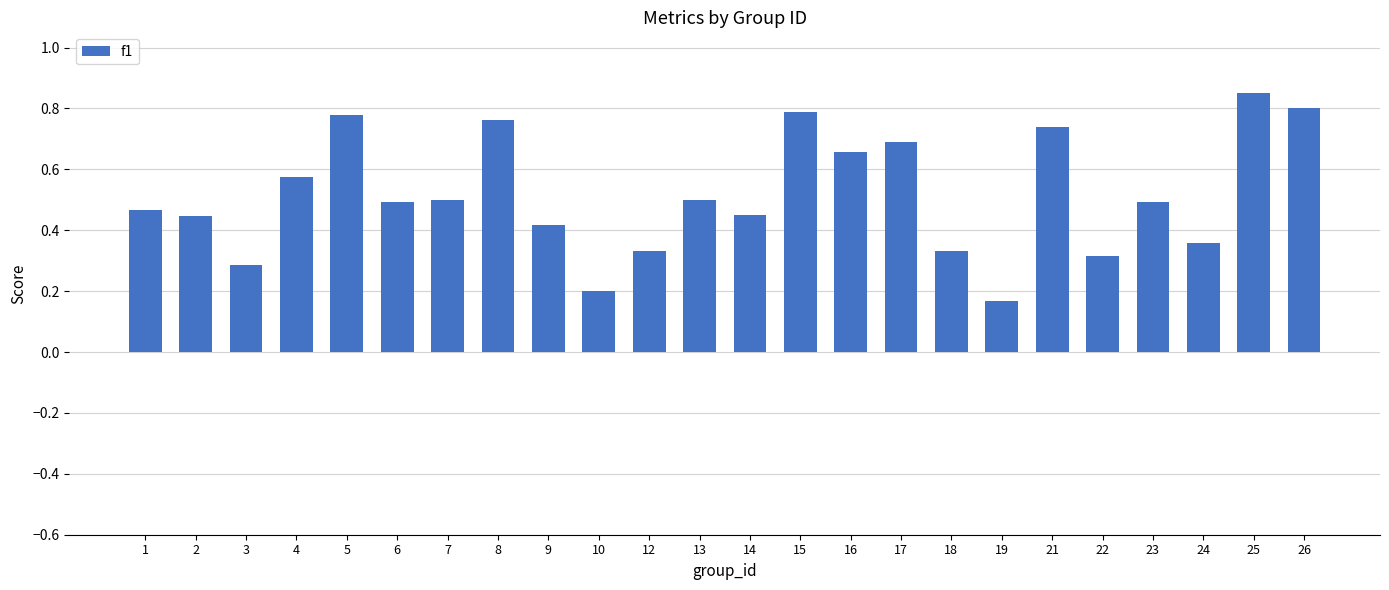

Count the values in the range 0 to 1.

24